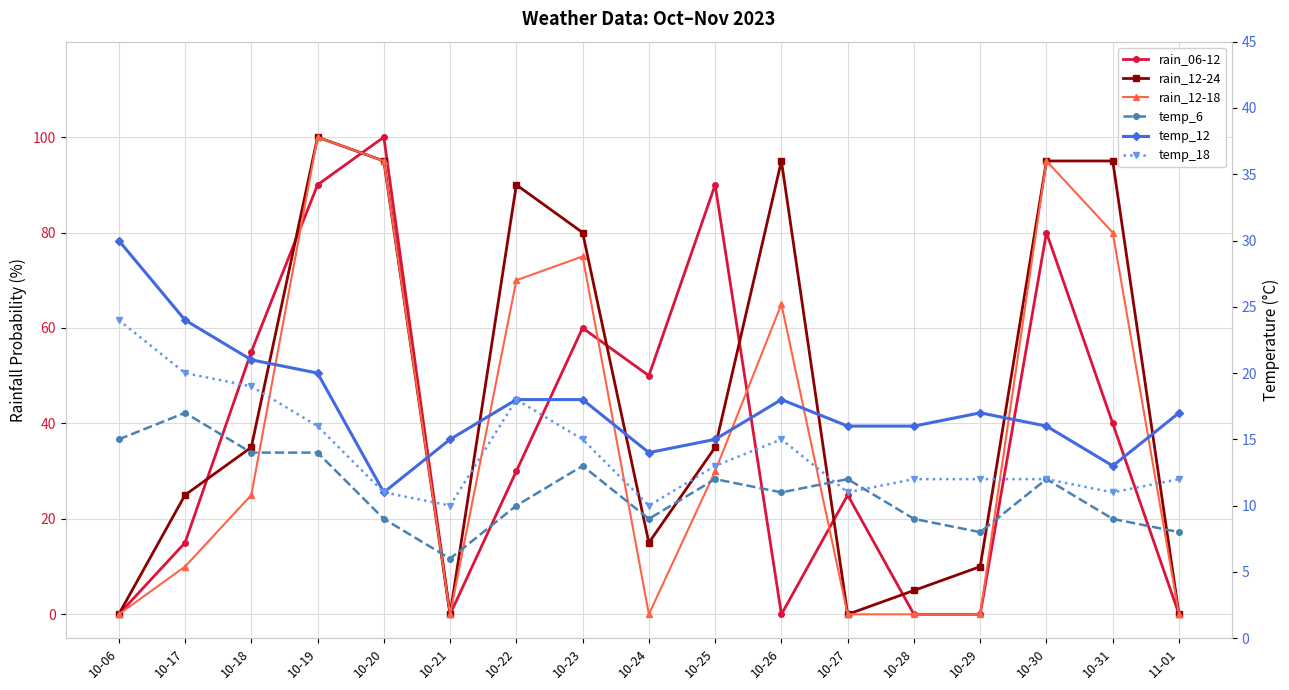

What is the label of the 1st point from the right?

11-01